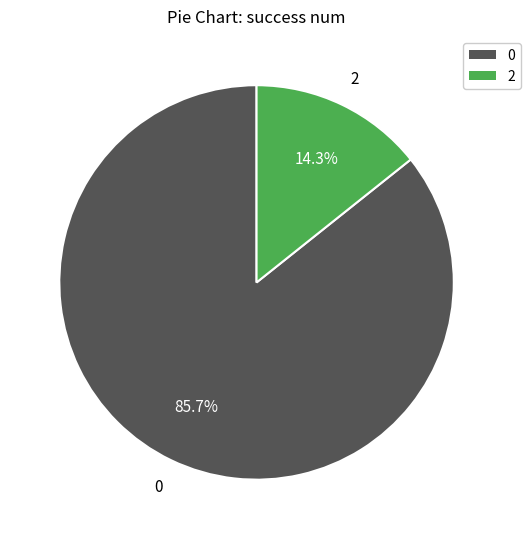

True or false: 2 accounts for 8% of the total.

False